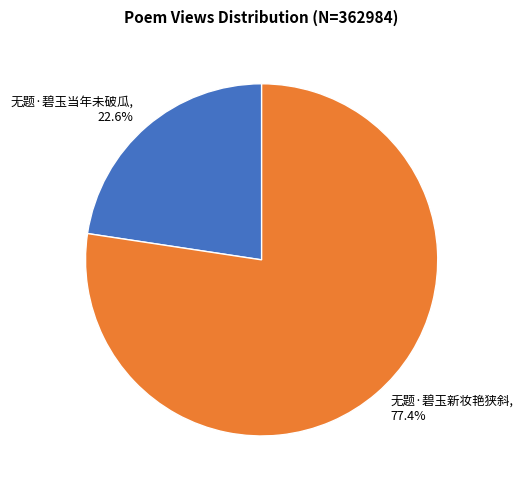

Rank the categories by value from lowest to highest.

无题·碧玉当年未破瓜, 无题·碧玉新妆艳狭斜